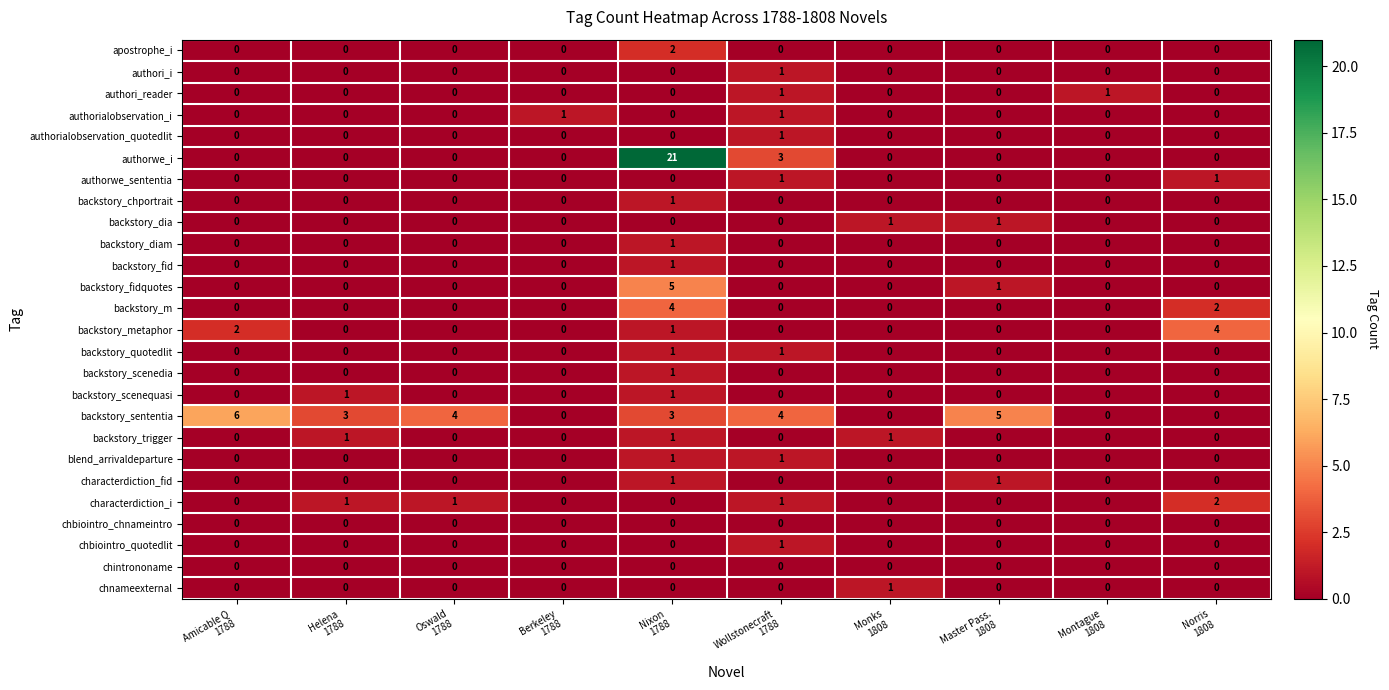

Count the backstory_diam values in the range 0 to 1.

10